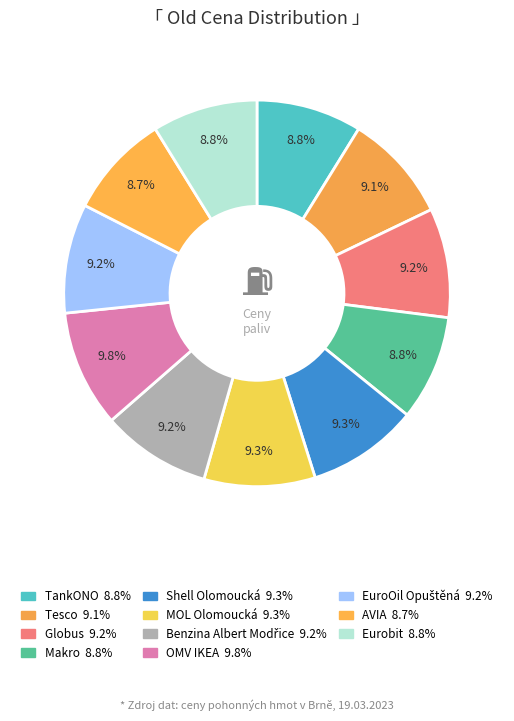

Is it true that AVIA is 9% of the pie?

True